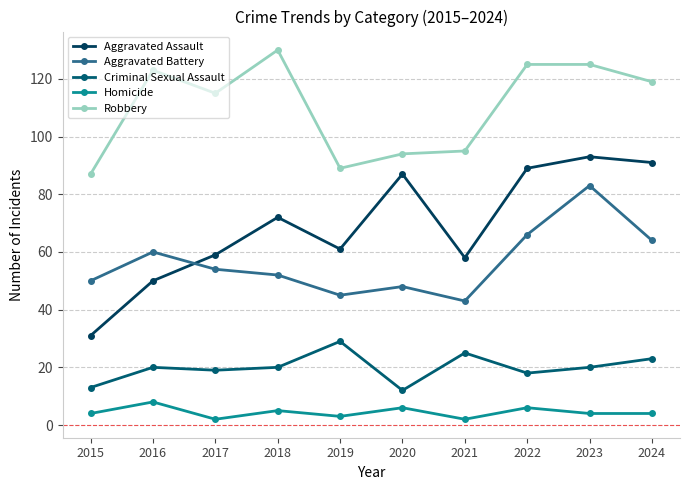

Rank the series at 2018 from lowest to highest value.

Homicide, Criminal Sexual Assault, Aggravated Battery, Aggravated Assault, Robbery